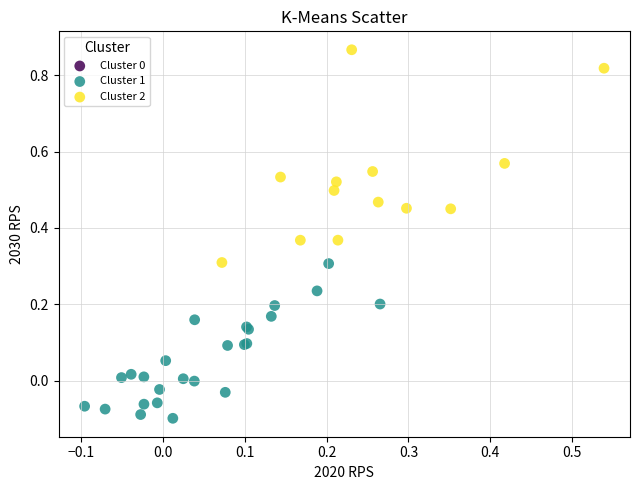

Which series has the widest spread of Y values?

Cluster 2